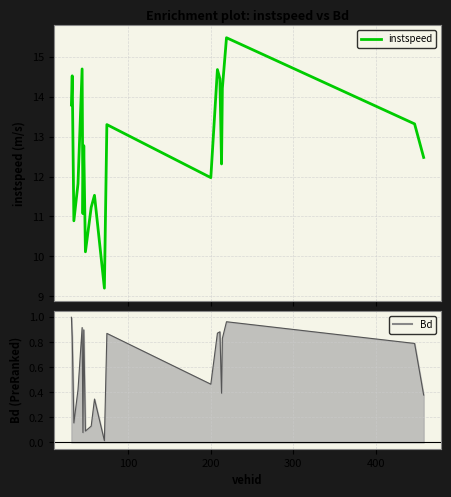

The Bd series shows 0.1 at 500. True or false?

False